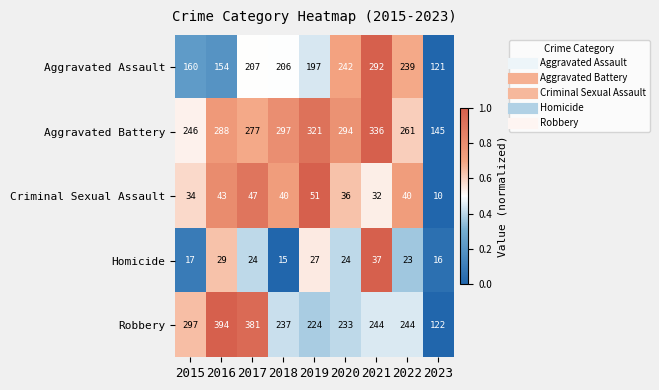

What is the average value of the Criminal Sexual Assault series?

37